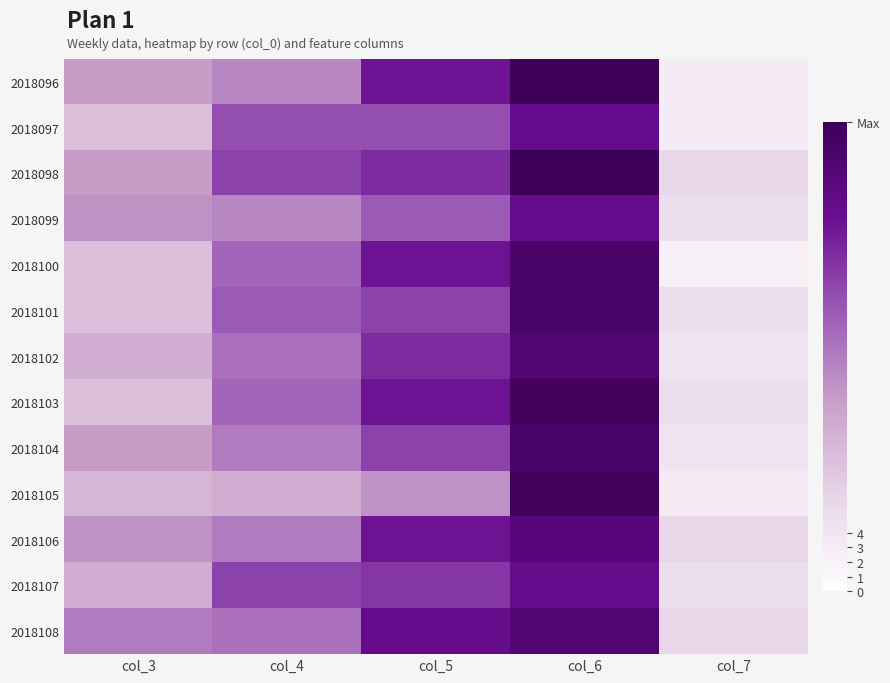

What is the total value across all series at col_7?

57